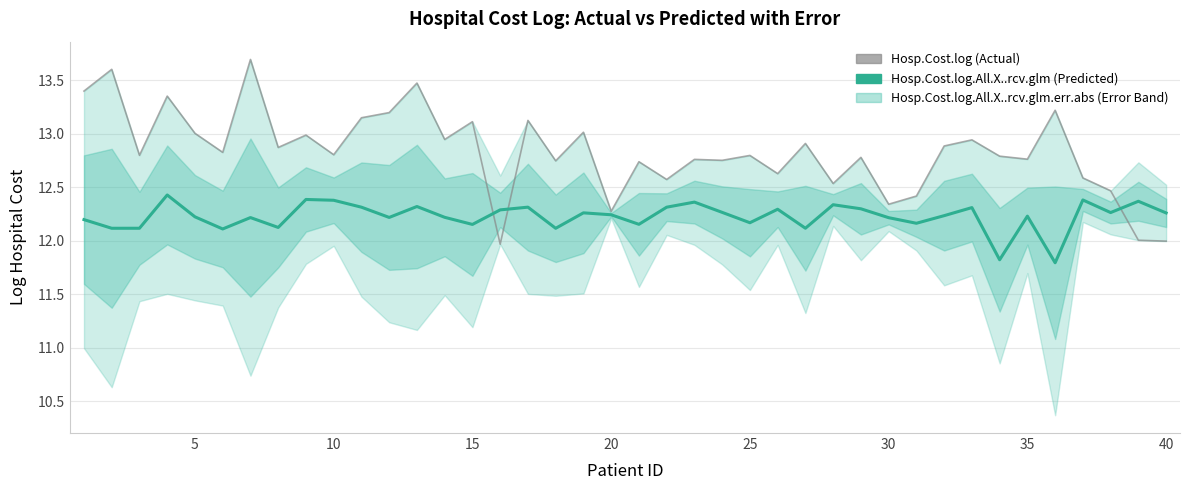

What is the difference between the maximum and minimum values in the Hosp.Cost.log series?

1.7